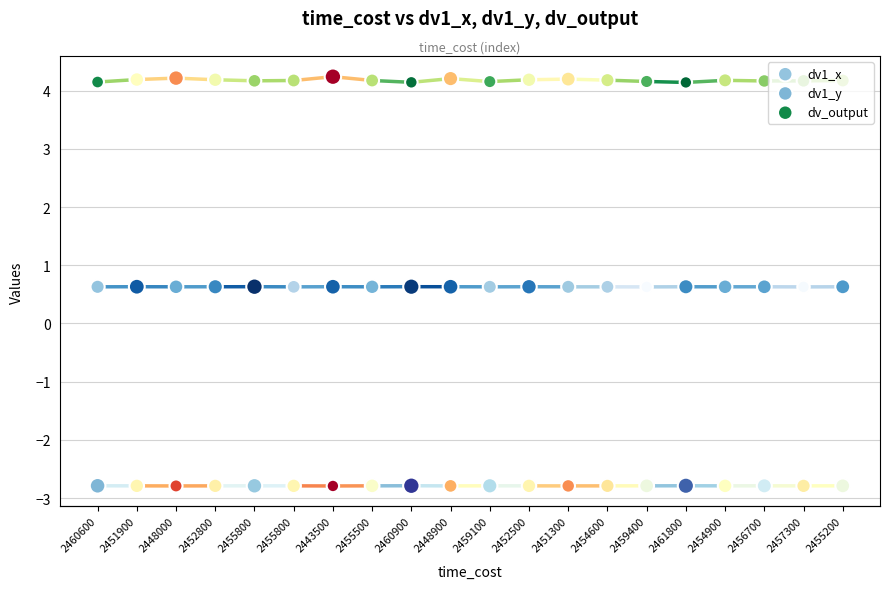

What are all the series names shown in the legend?

dv1_x, dv1_y, dv_output